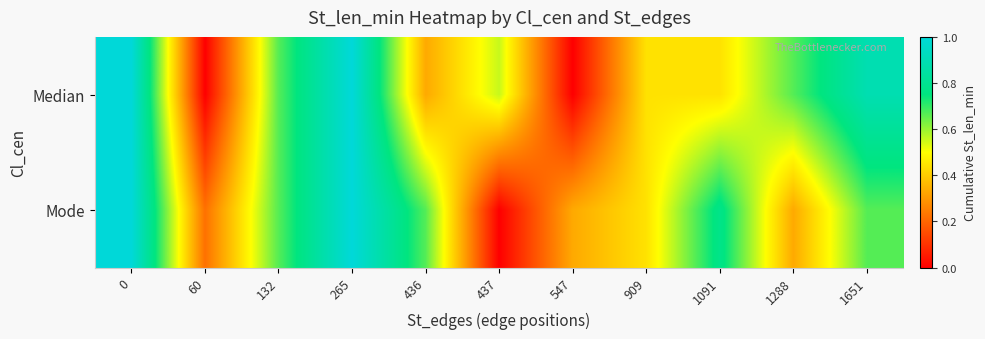

How many series are shown in this chart?

2